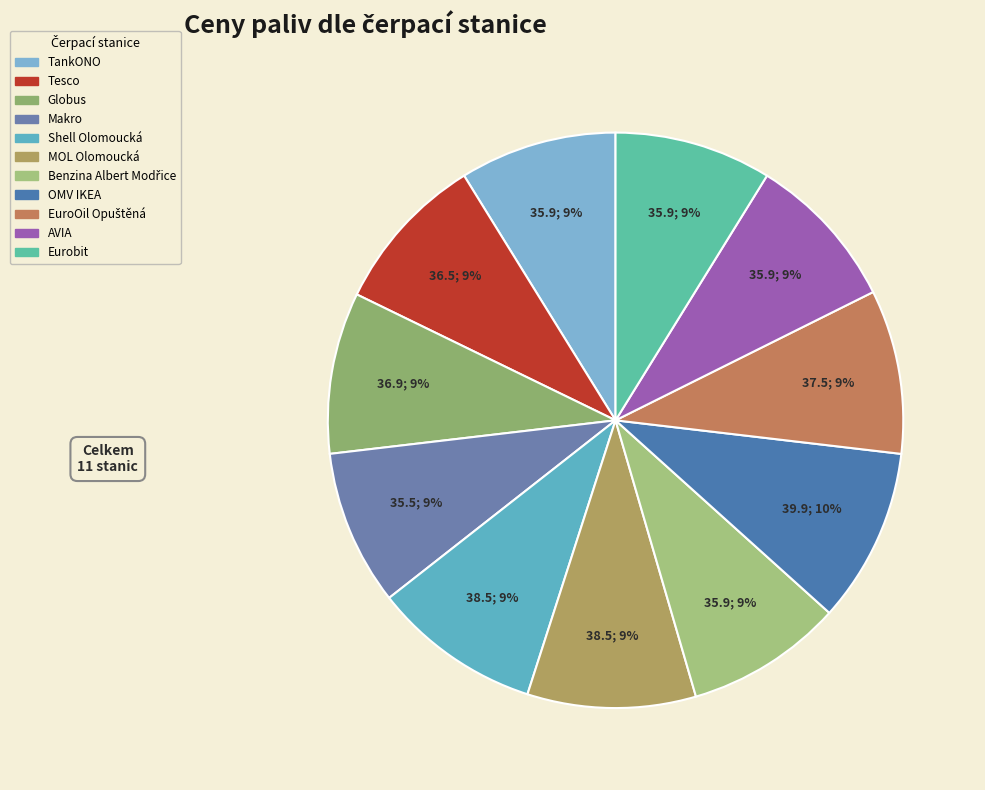

The Makro slice represents 9% of the pie. True or false?

True